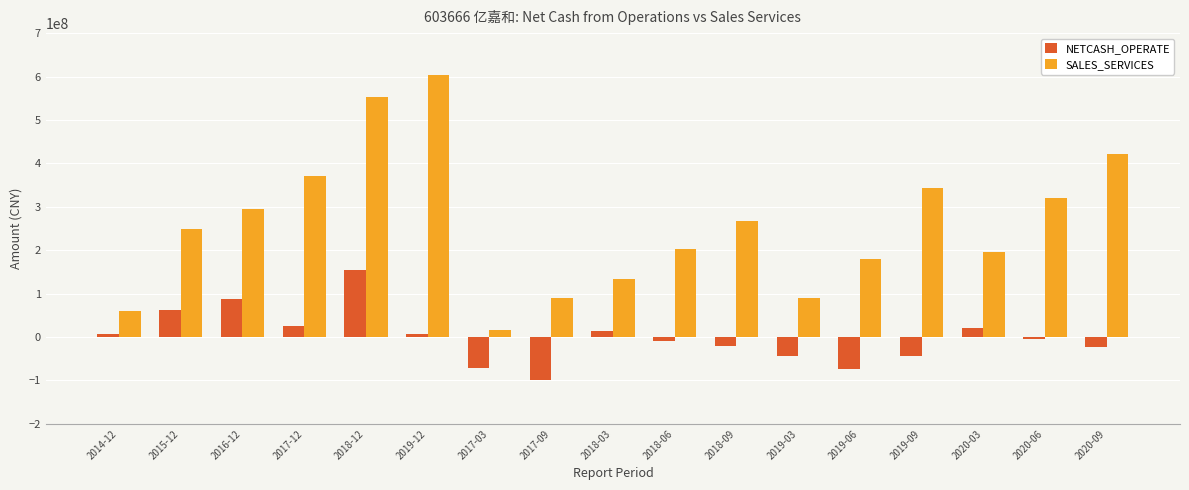

The NETCASH_OPERATE series shows 20456528.0 at 2020-03. True or false?

True